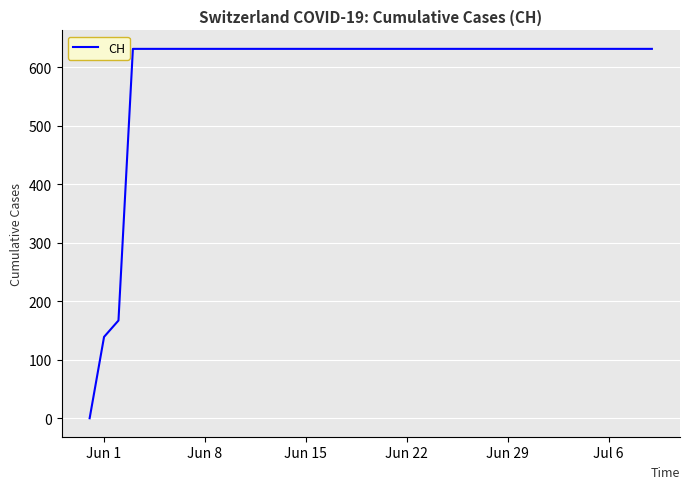

What is the maximum value shown in the chart?

631